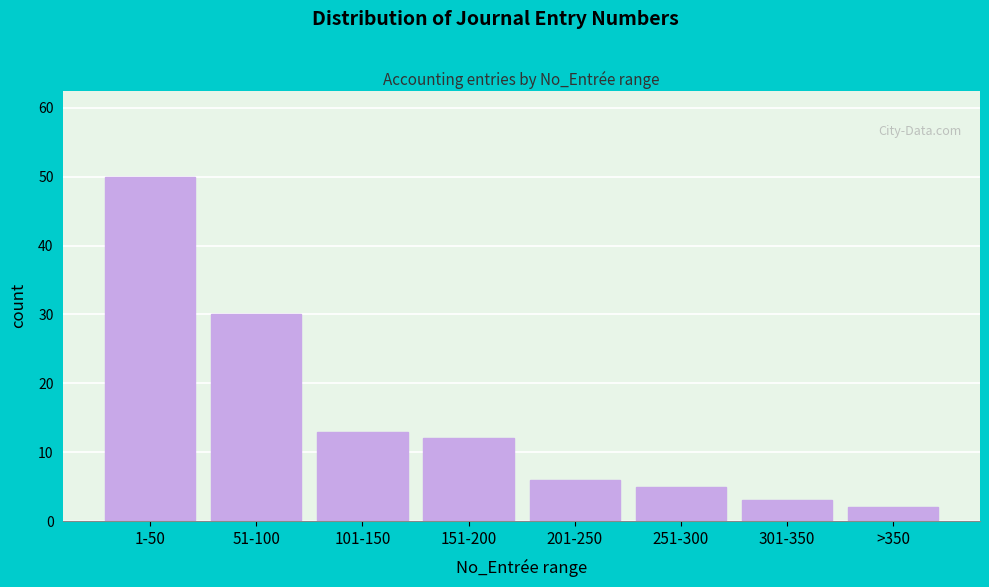

Reading right to left, what are all the values shown in this chart?

2	3	5	6	12	13	30	50